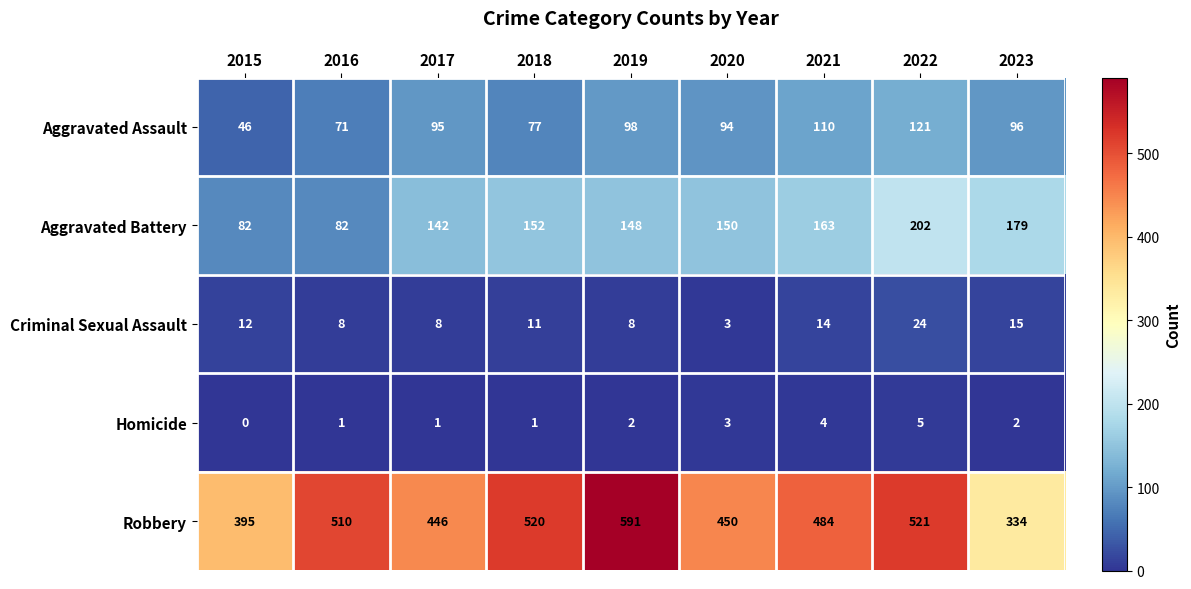

At 2015, list the series in order from largest to smallest.

Robbery, Aggravated Battery, Aggravated Assault, Criminal Sexual Assault, Homicide